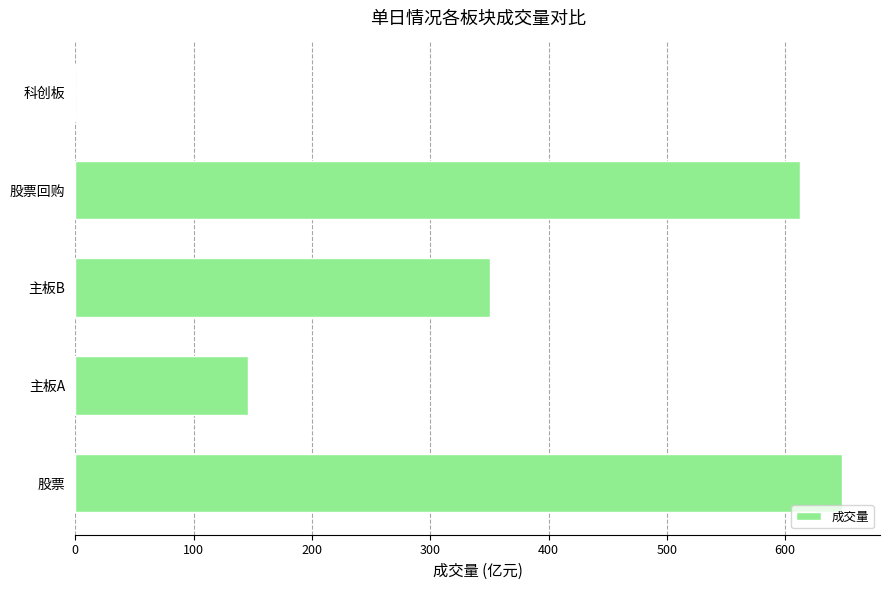

Count the number of categories in the chart.

5